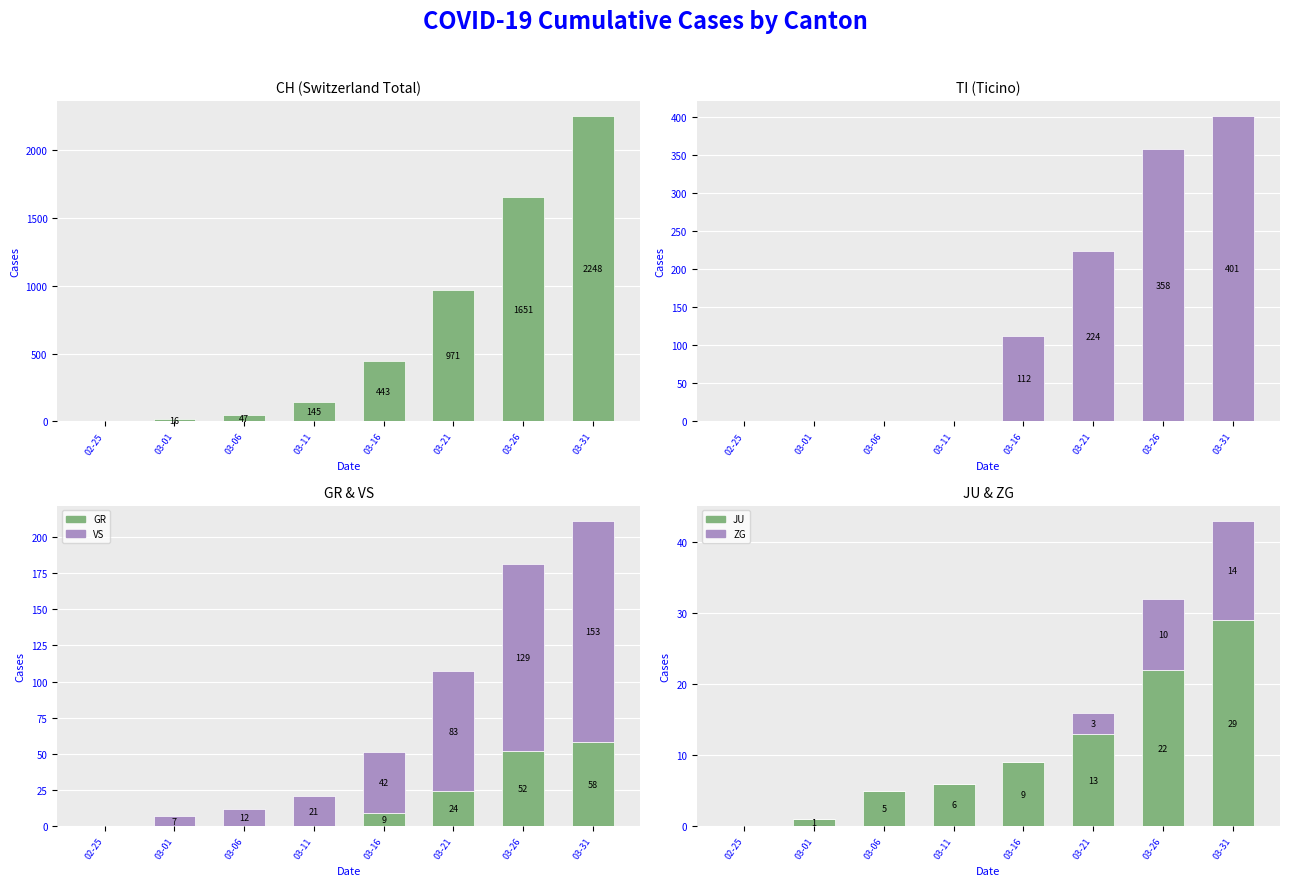

Reading left to right, transcribe all the data shown in this chart.

CH: 02-25=0	03-01=16	03-06=47	03-11=145	03-16=443	03-21=971	03-26=1651	03-31=2248
TI: 02-25=0	03-01=0	03-06=0	03-11=0	03-16=112	03-21=224	03-26=358	03-31=401
GR: 02-25=0	03-01=0	03-06=0	03-11=0	03-16=9	03-21=24	03-26=52	03-31=58
VS: 02-25=0	03-01=7	03-06=12	03-11=21	03-16=42	03-21=83	03-26=129	03-31=153
JU: 02-25=0	03-01=1	03-06=5	03-11=6	03-16=9	03-21=13	03-26=22	03-31=29
ZG: 02-25=0	03-01=0	03-06=0	03-11=0	03-16=0	03-21=3	03-26=10	03-31=14